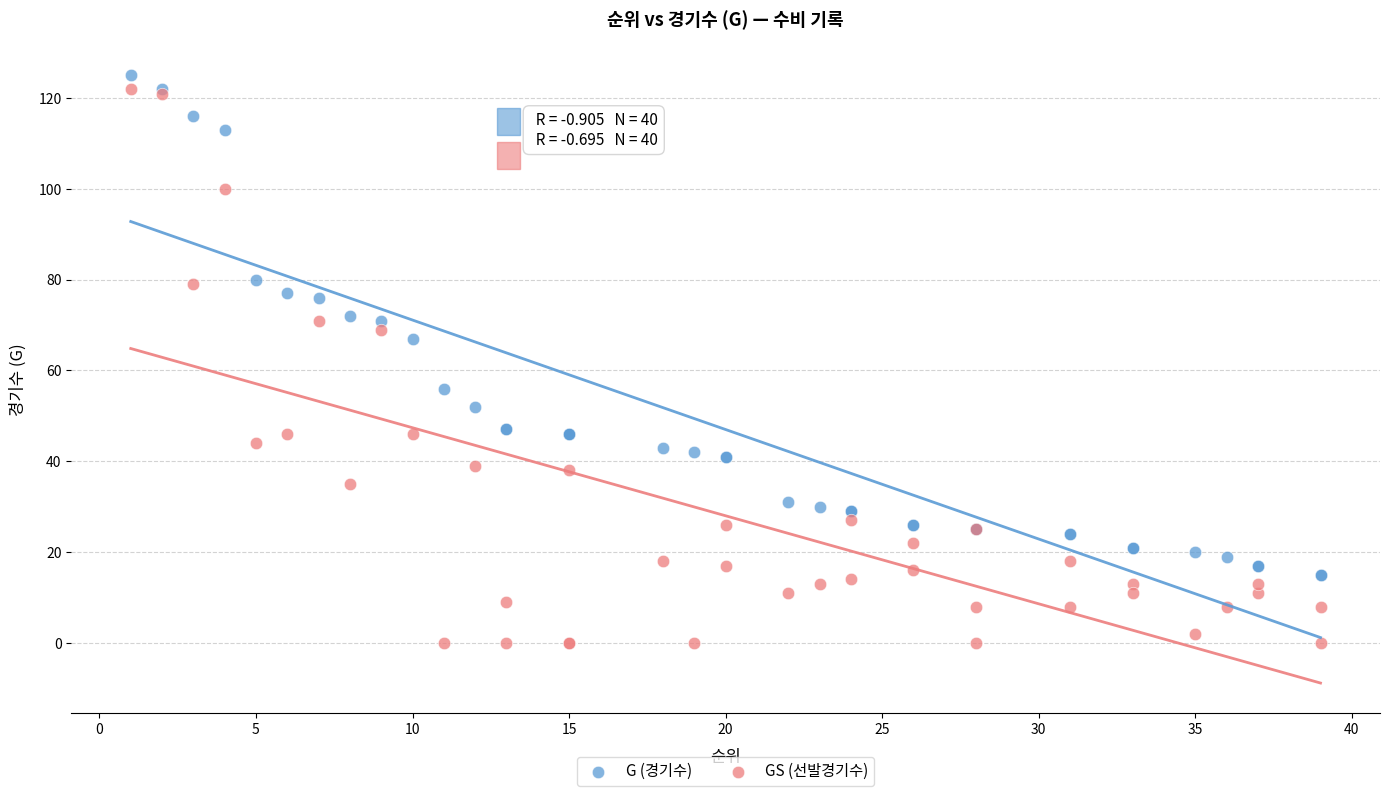

Which series has the widest spread of Y values?

GS (선발경기수)